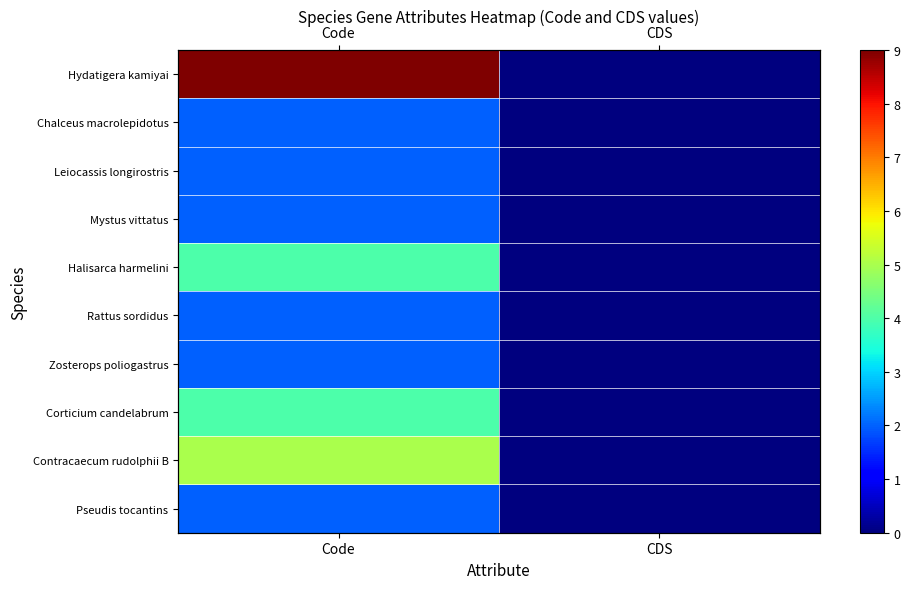

What is the total value across all series at Code?

34